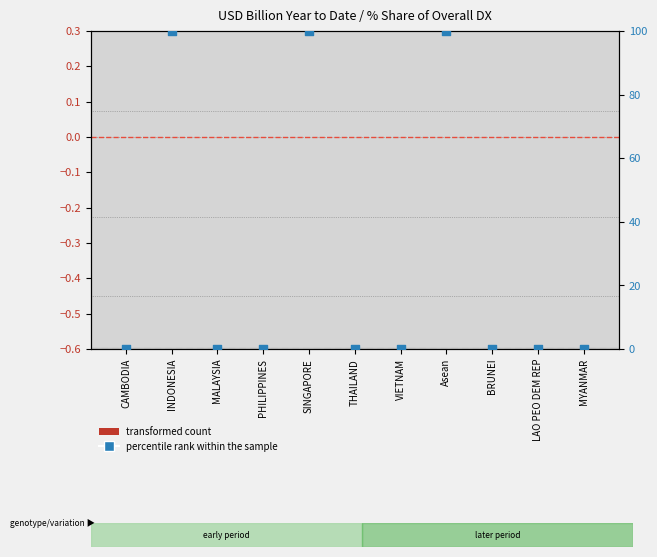

Is the value of transformed count at PHILIPPINES greater than the value of percentile rank within the sample at PHILIPPINES?

No